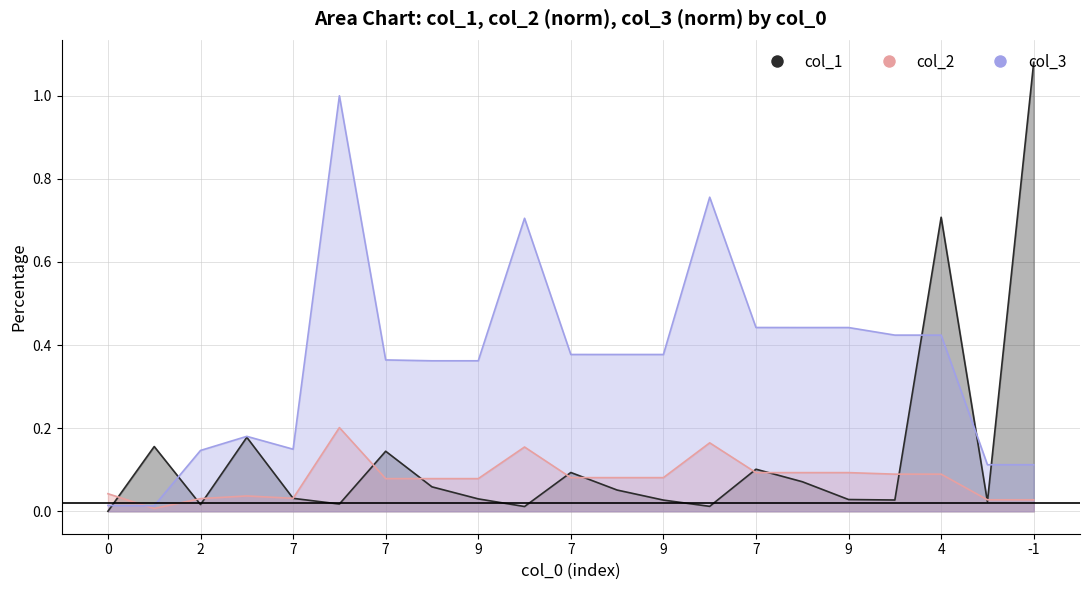

Rank the series by their average value, from highest to lowest.

col_3, col_1, col_2